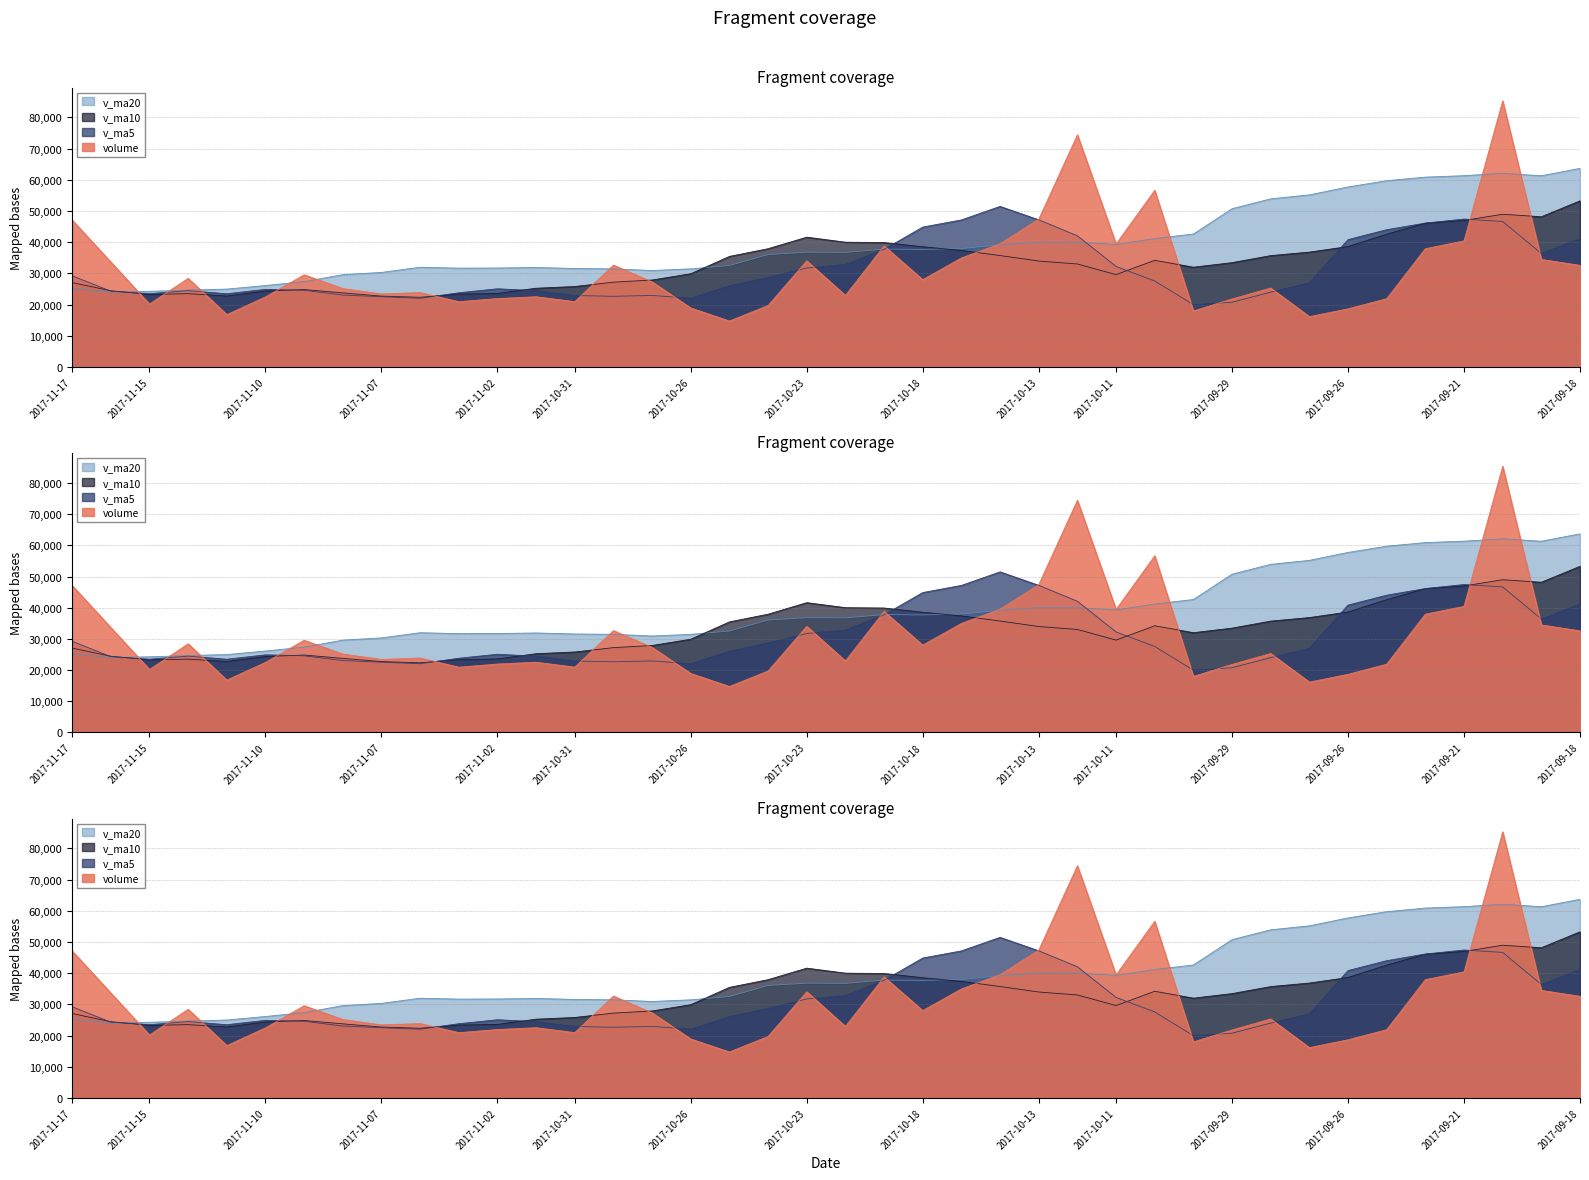

Does the chart have visible grid lines?

Yes